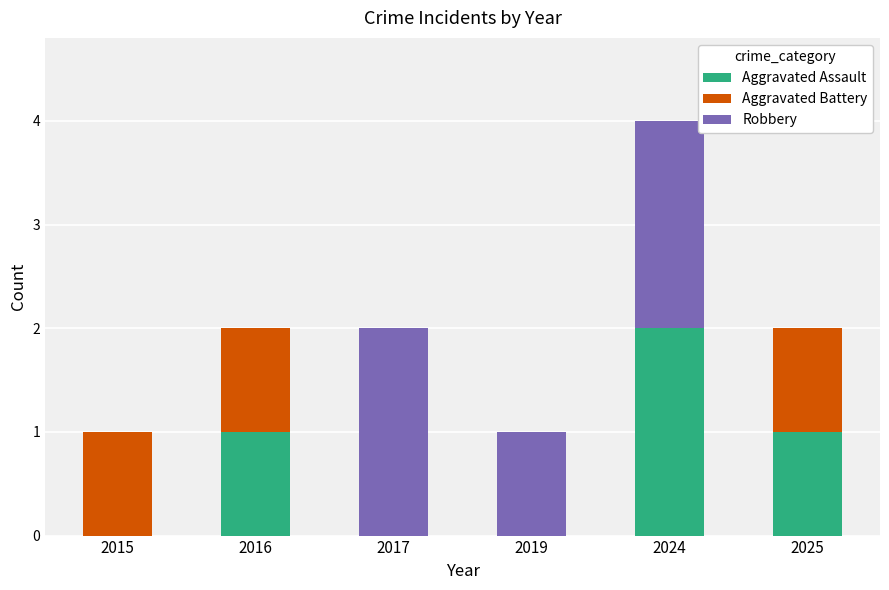

At which category is the sum across all series the highest?

2024